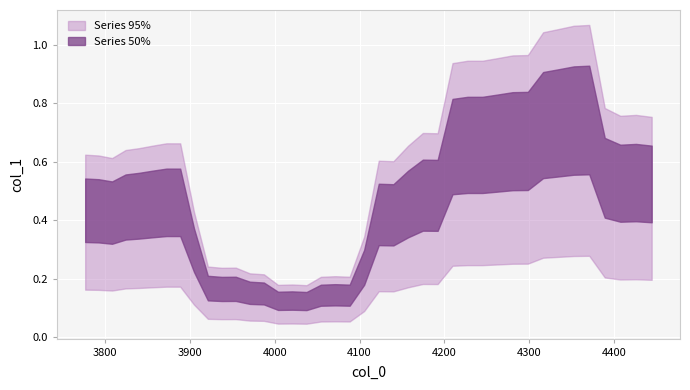

True or false: y and x intersect in this chart.

False